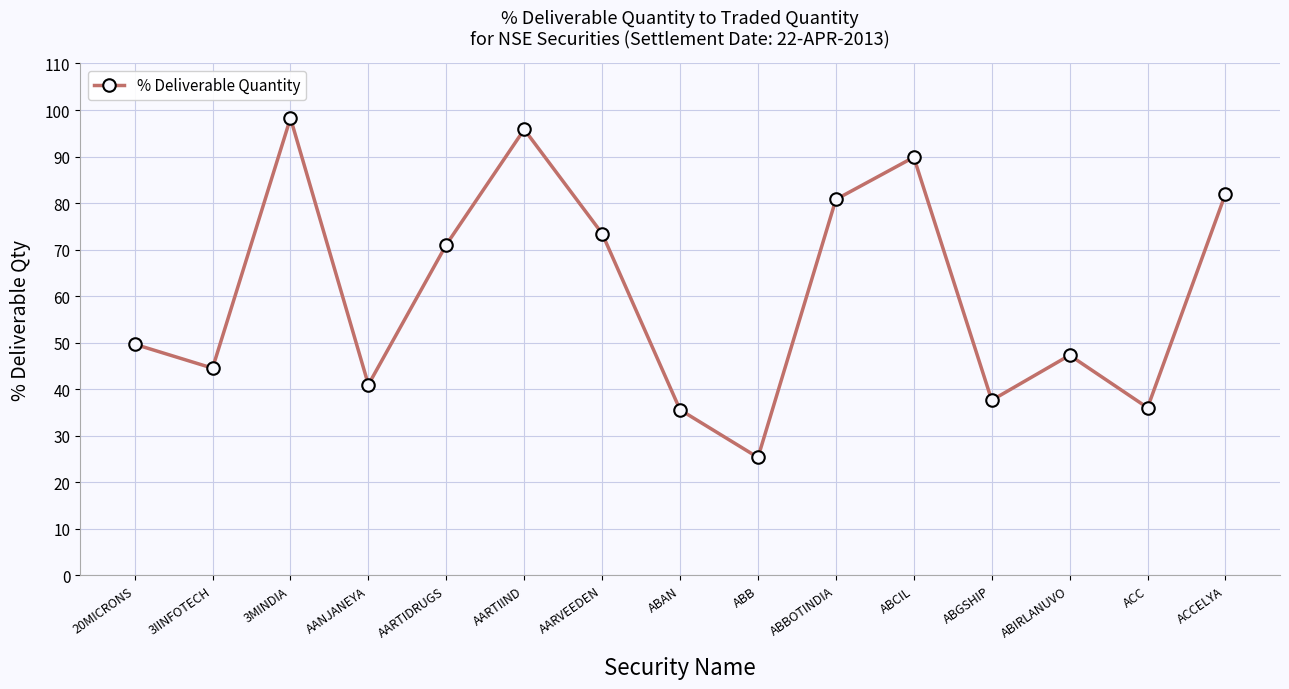

What is the smallest value displayed?

25.3